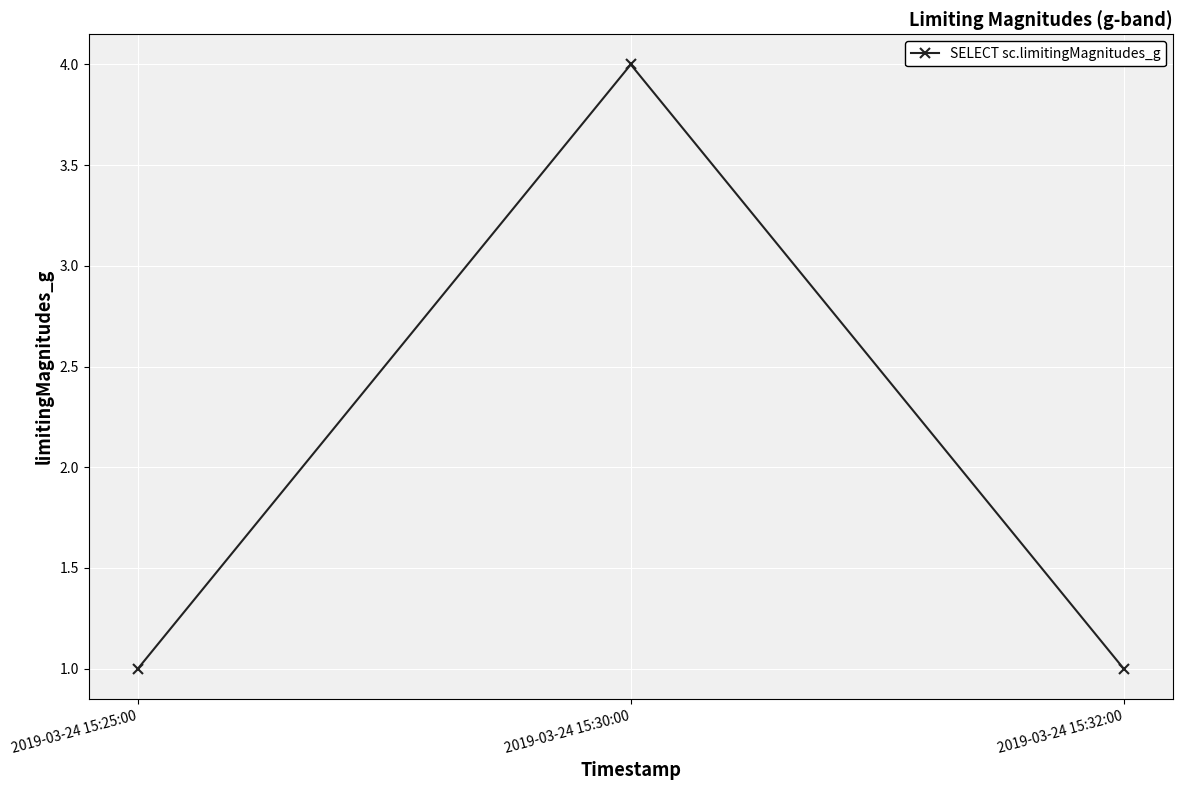

What is the minimum value shown in the chart?

1